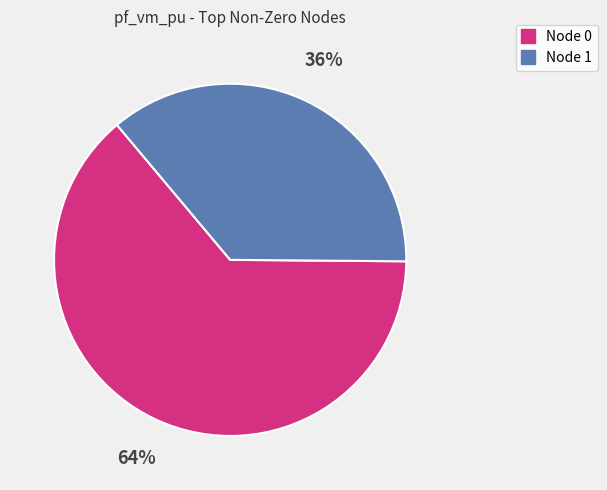

To the nearest percent, what is the difference between the largest and smallest slice percentages?

28%